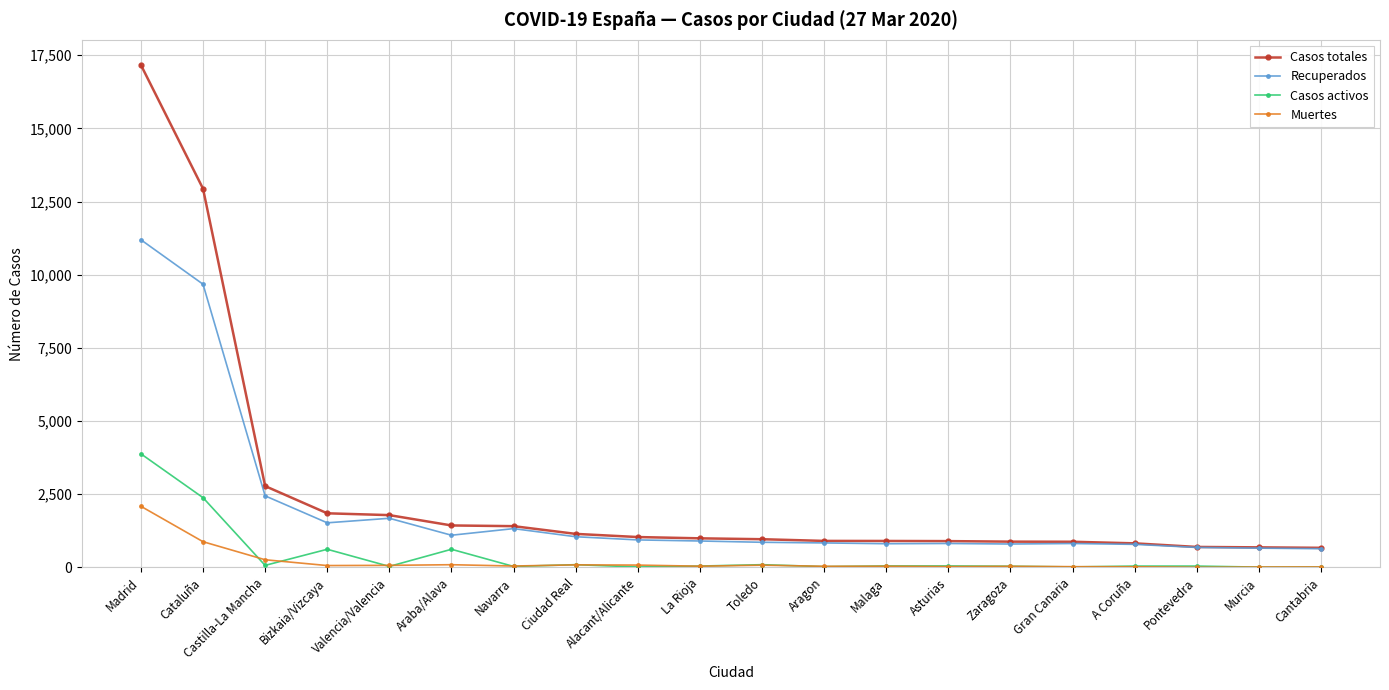

True or false: Recuperados and Muertes intersect in this chart.

False